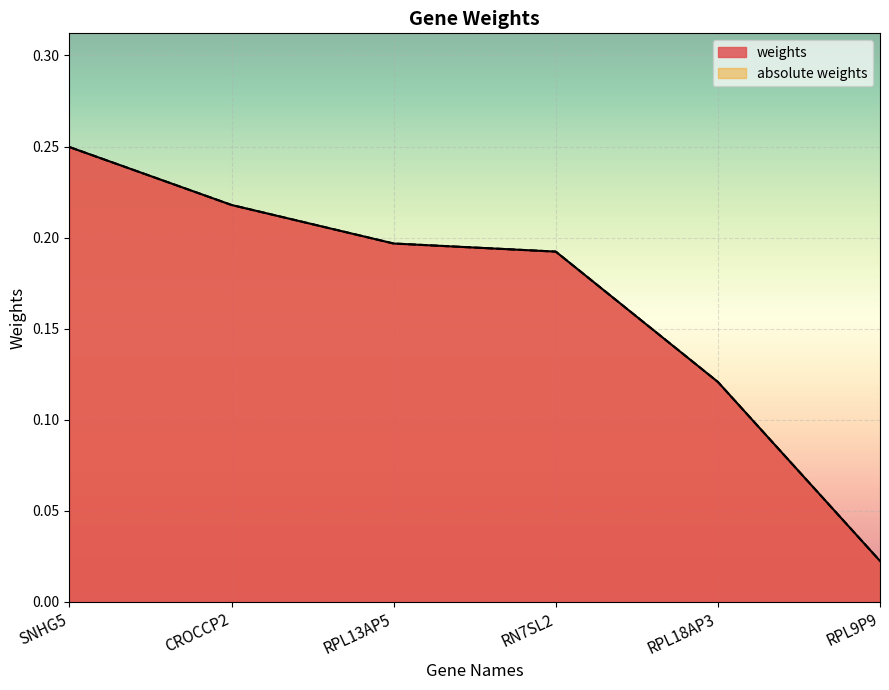

True or false: weights and absolute weights intersect in this chart.

False